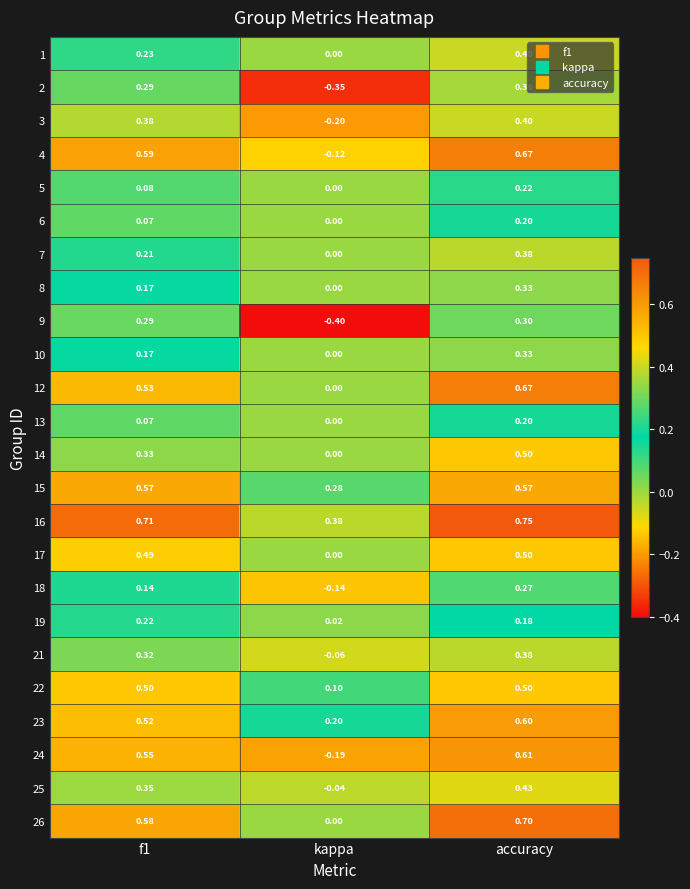

Which category has the lowest value across all series?

kappa